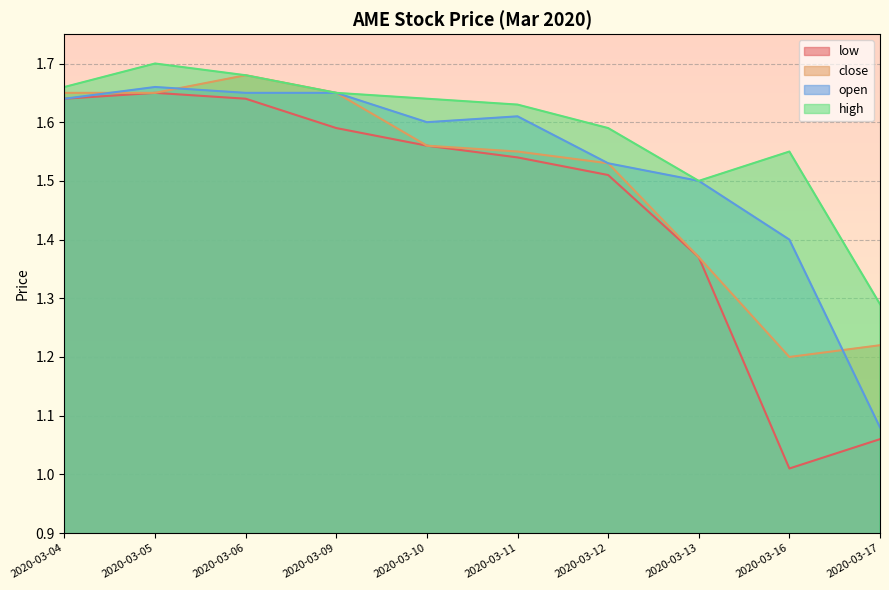

Count the open values in the range 1 to 2.

10